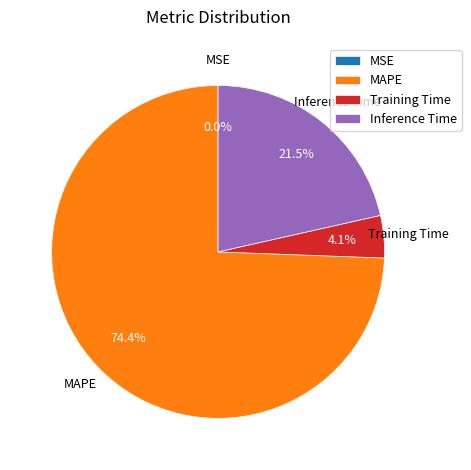

Is there a majority slice in this chart?

Yes